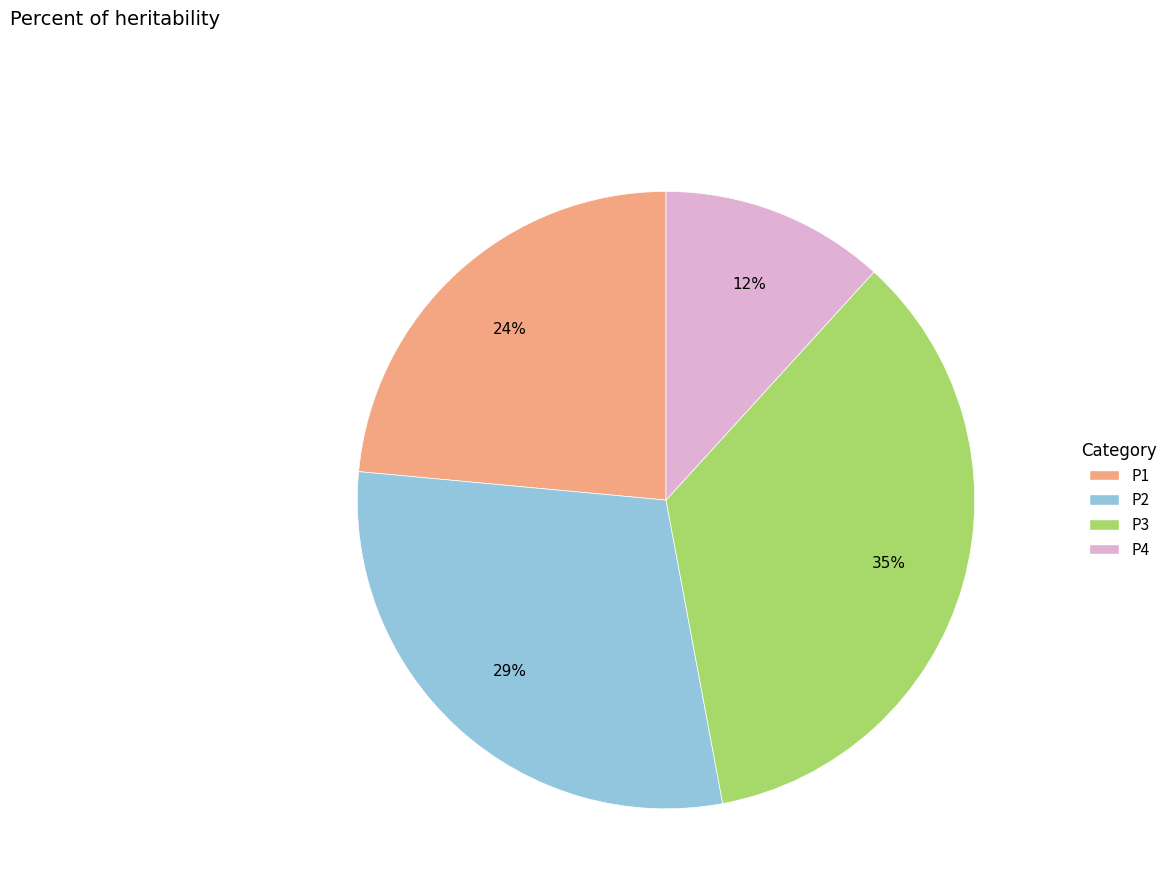

What percentage is the P2 slice, to the nearest percent?

29%